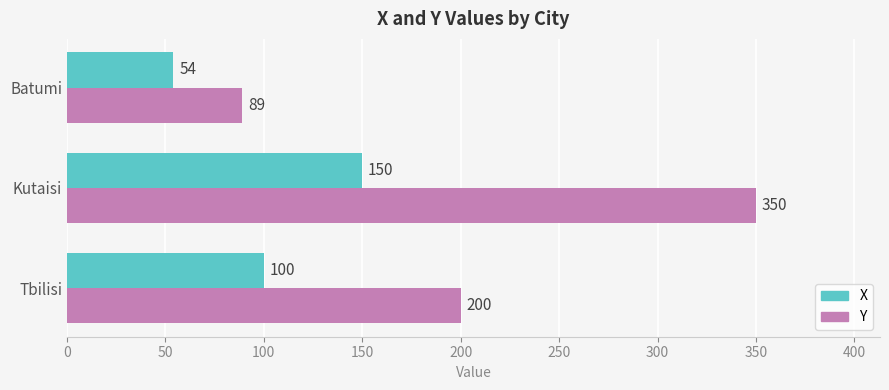

Count the Y values in the range 89 to 350.

3